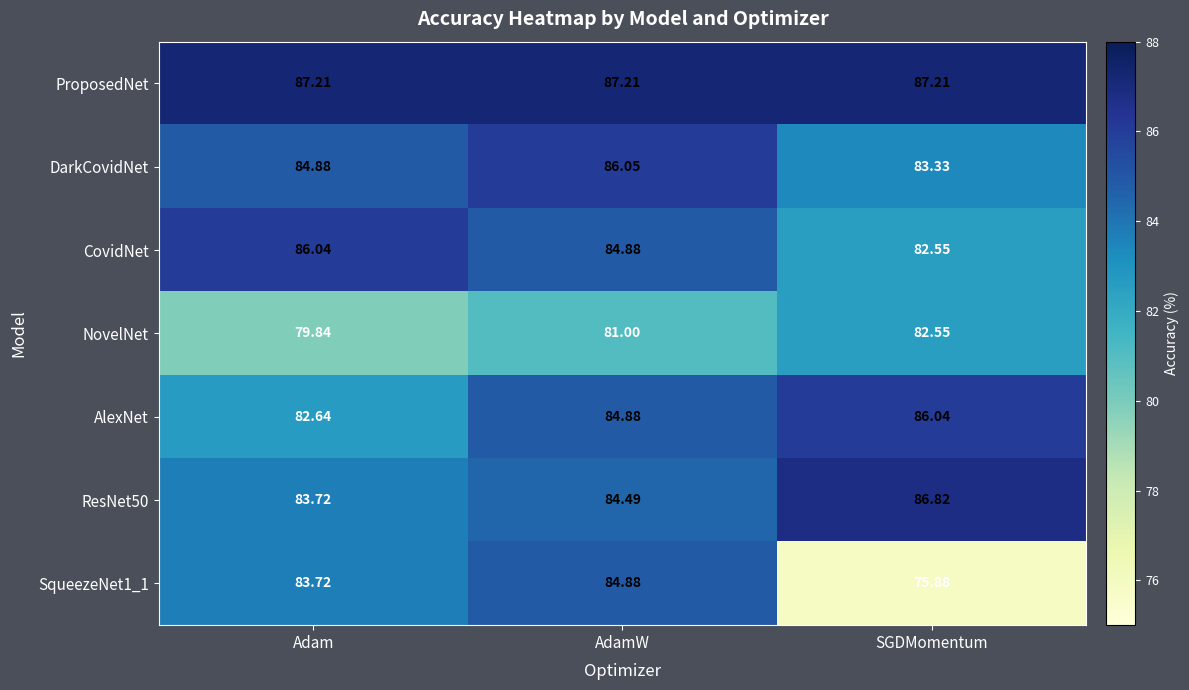

Rank the categories by DarkCovidNet value from highest to lowest.

AdamW, Adam, SGDMomentum